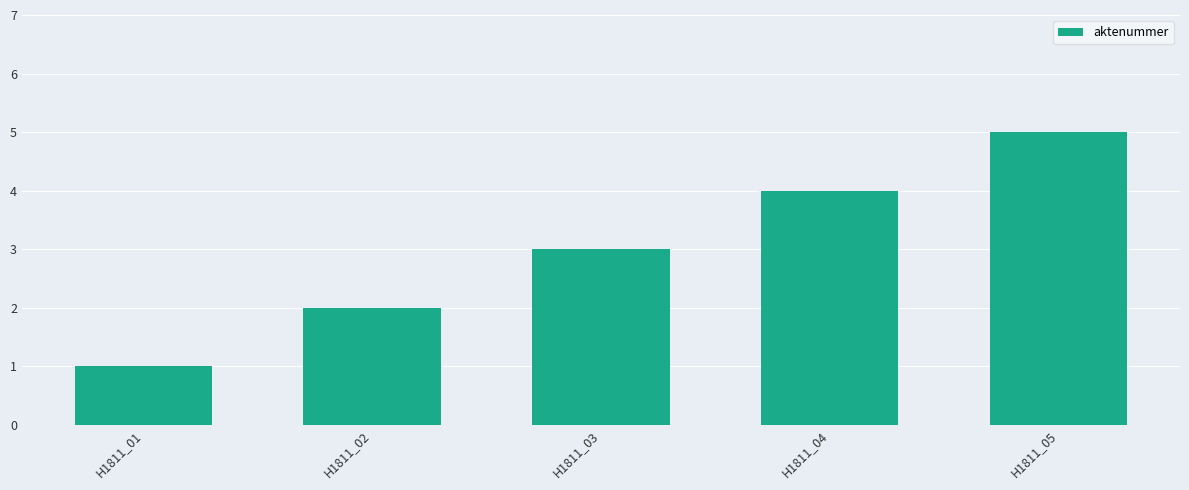

Rank the categories by value from lowest to highest.

H1811_01, H1811_02, H1811_03, H1811_04, H1811_05